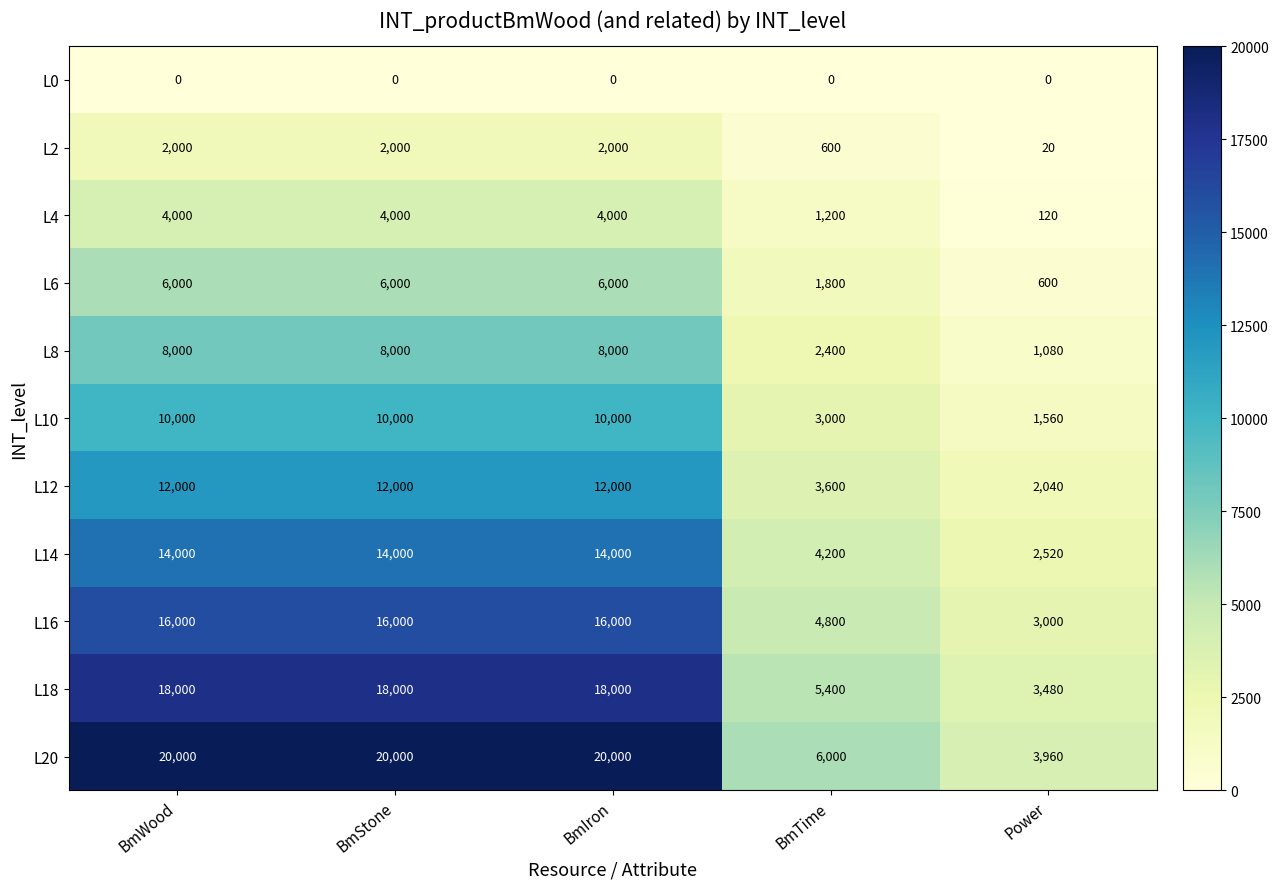

The L20 series shows 29343 at BmWood. True or false?

False